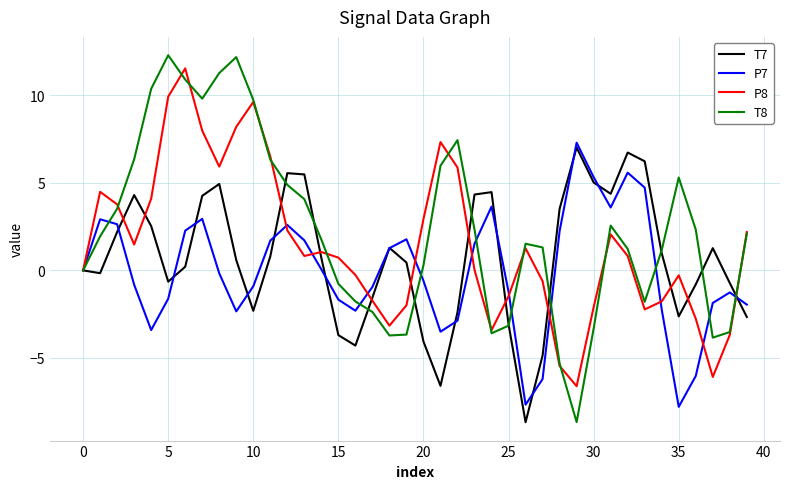

Which series has the widest spread of values?

T8